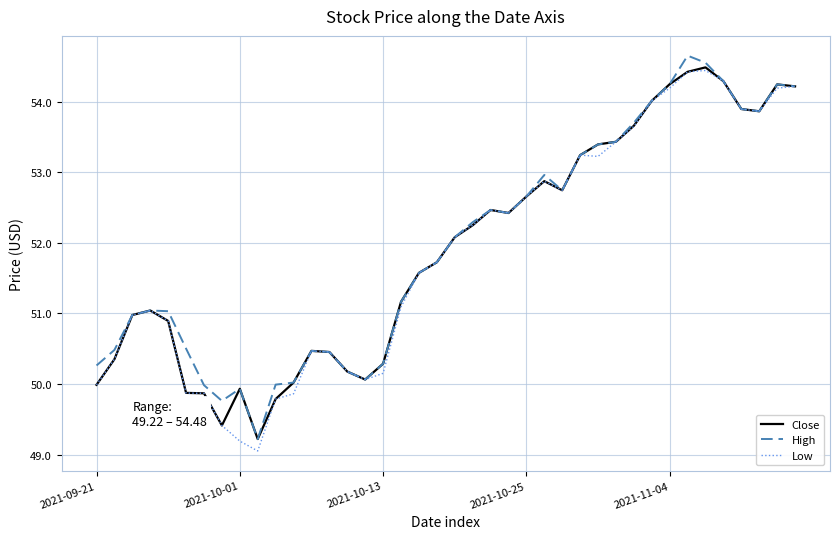

True or false: Close and Low cross at least once.

False